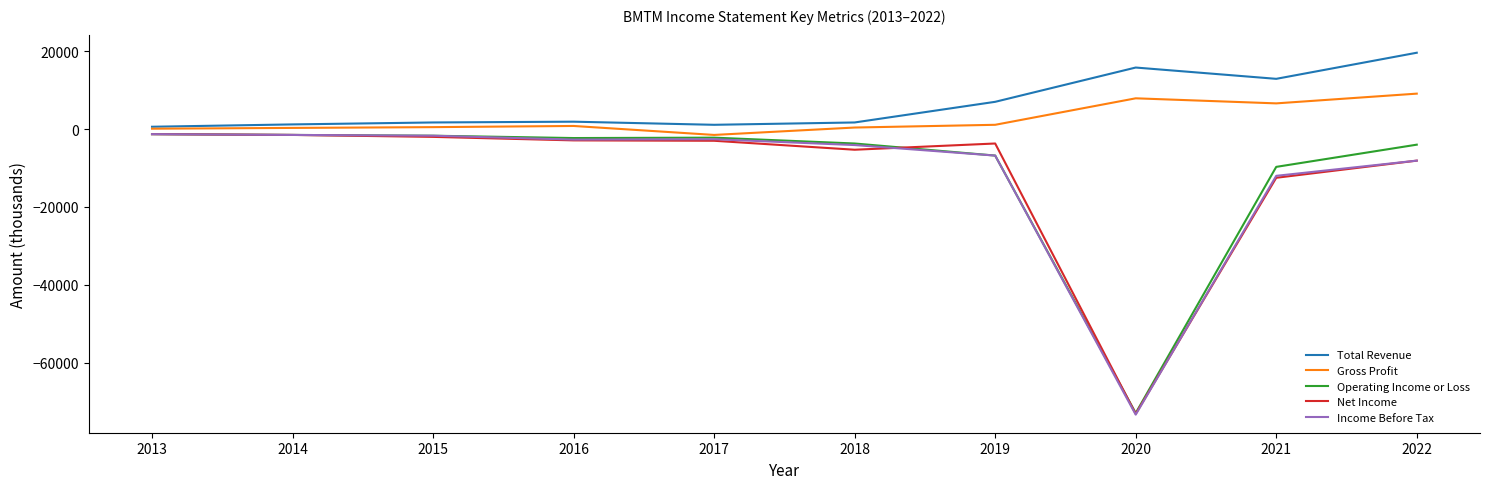

What is the smallest value displayed?

-73300